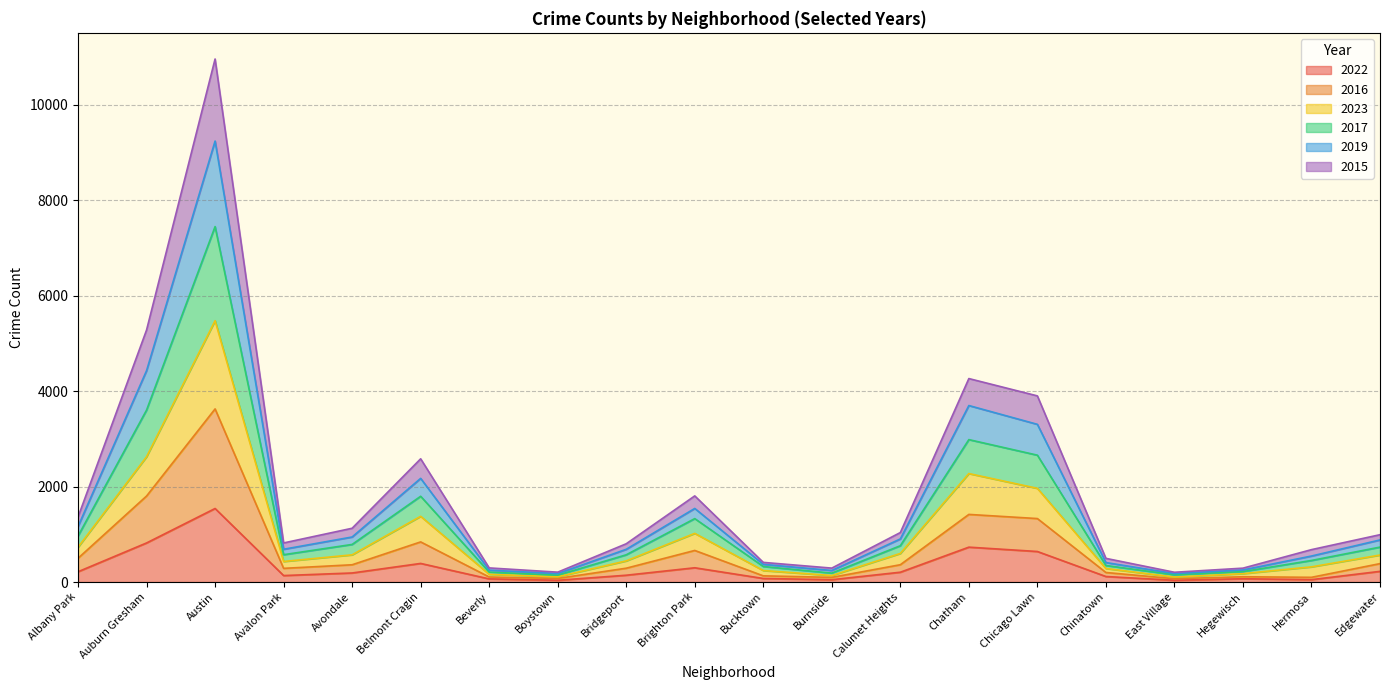

How many lines are shown in the chart?

6